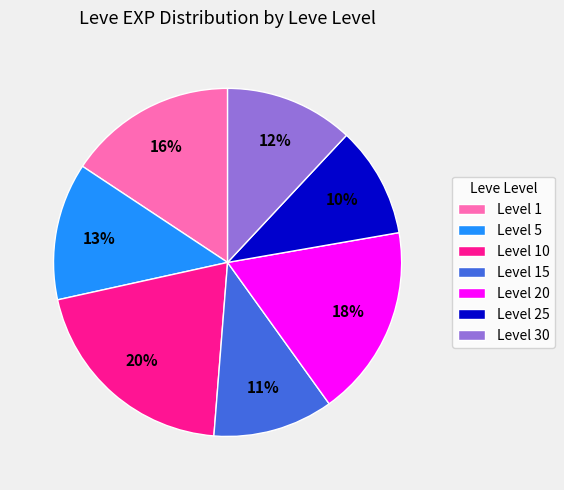

What is the smallest slice in the pie chart?

Level 25